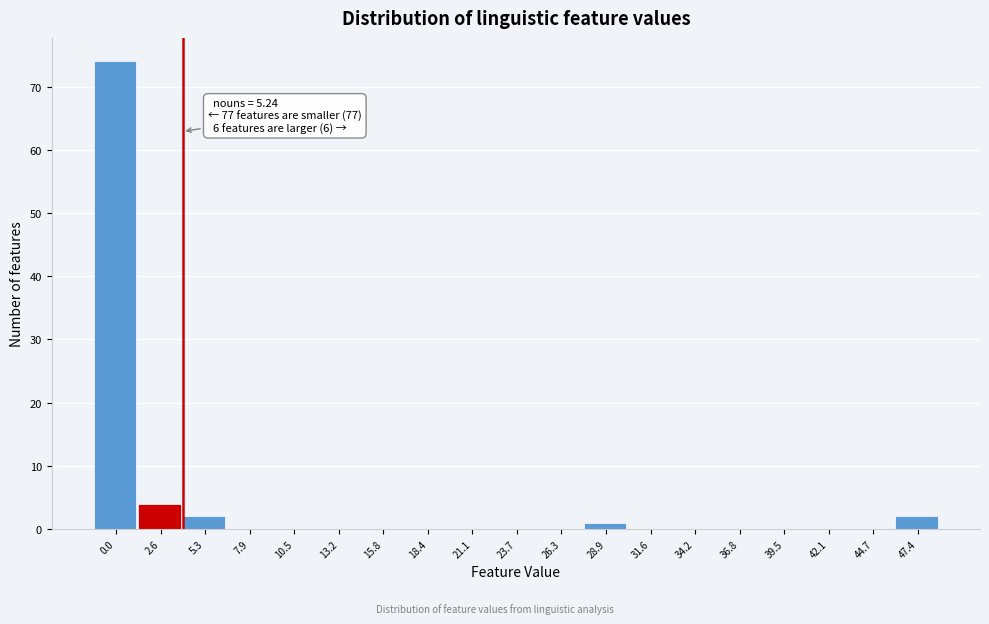

Reading left to right, extract all data points from this chart.

0.0=74	2.6=4	5.3=2	7.9=0	10.5=0	13.2=0	15.8=0	18.4=0	21.1=0	23.7=0	26.3=0	28.9=1	31.6=0	34.2=0	36.8=0	39.5=0	42.1=0	44.7=0	47.4=2